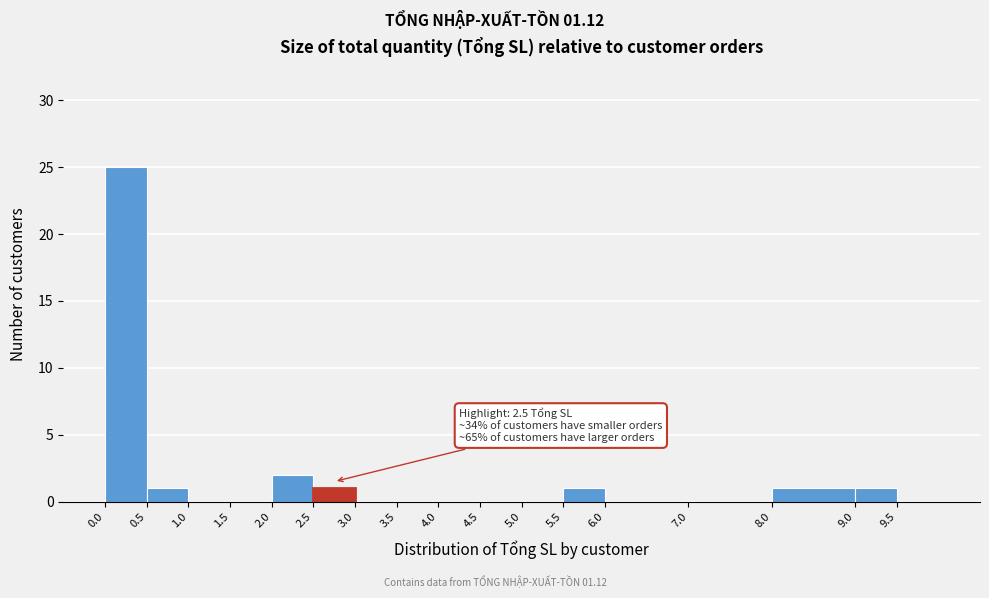

Which range on the x-axis has the tallest bar?

0.0 to 0.5